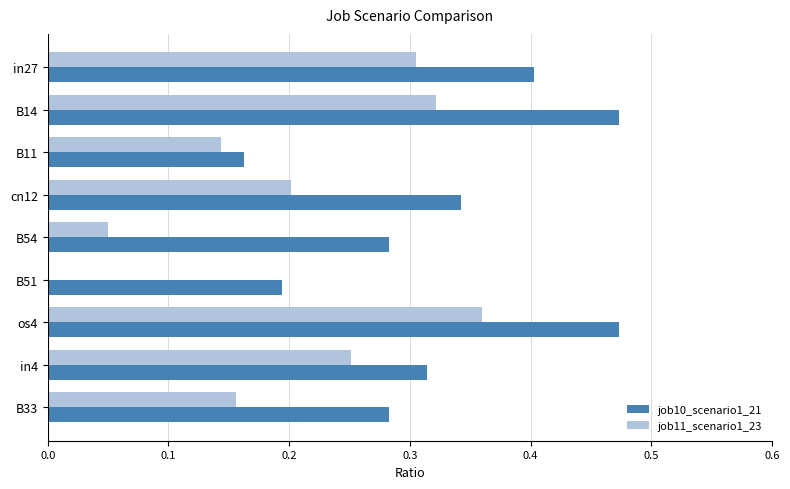

How many series are shown in this chart?

2